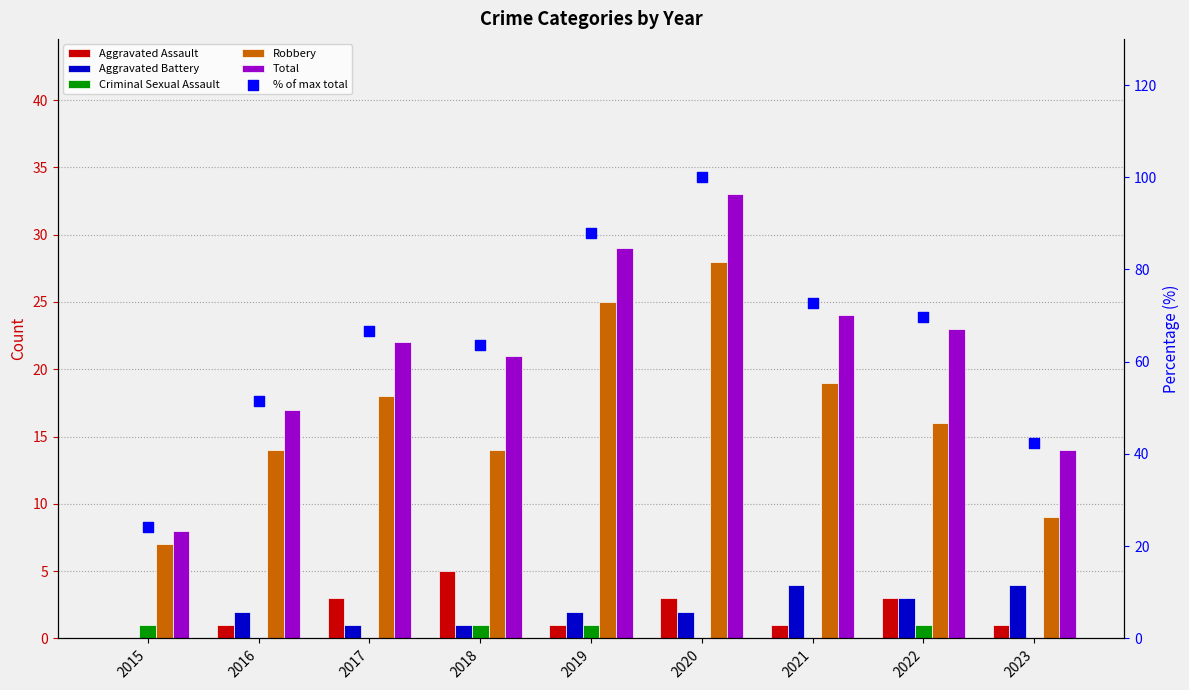

Is the value of Aggravated Battery at 2018 greater than the value of % of max total at 2016?

No